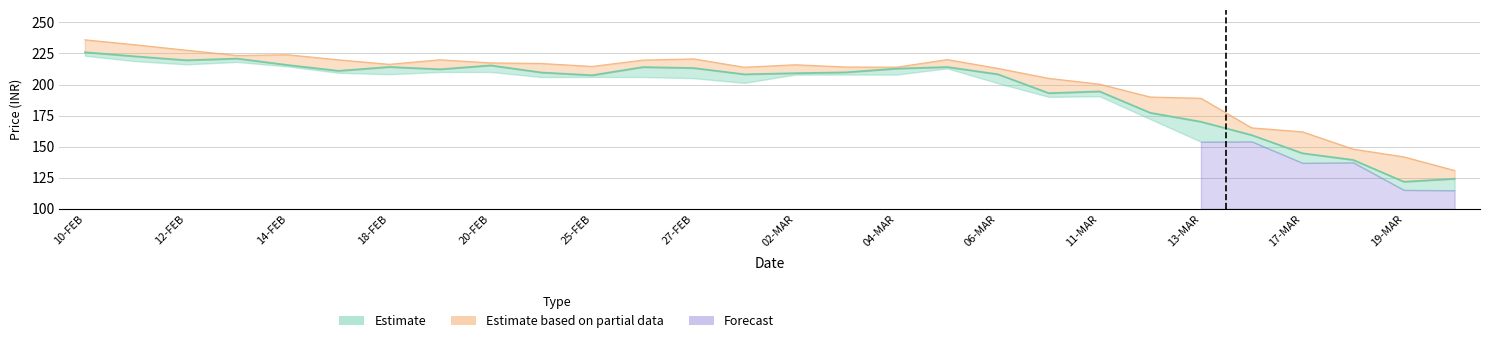

What position from the left is 27-FEB?

13